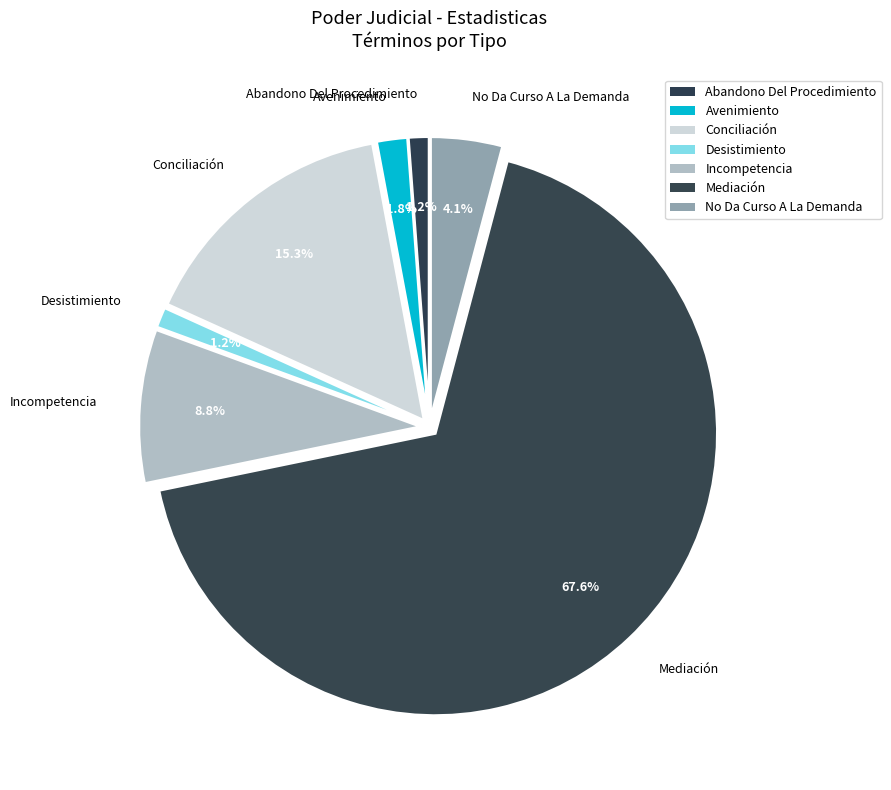

Count the number of slices in the pie.

7